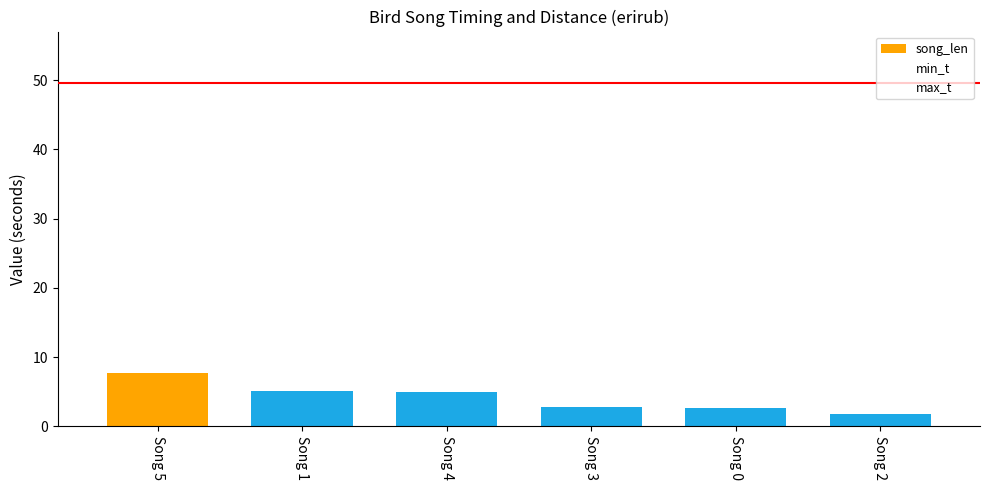

Reading left to right, extract all data points from this chart.

song_len: Song 5=7.7	Song 1=5.1	Song 4=5.0	Song 3=2.7	Song 0=2.7	Song 2=1.8
min_t: Song 5=41.9	Song 1=8.1	Song 4=30.8	Song 3=22.1	Song 0=0.6	Song 2=16.7
max_t: Song 5=49.6	Song 1=13.2	Song 4=35.8	Song 3=24.8	Song 0=3.4	Song 2=18.5